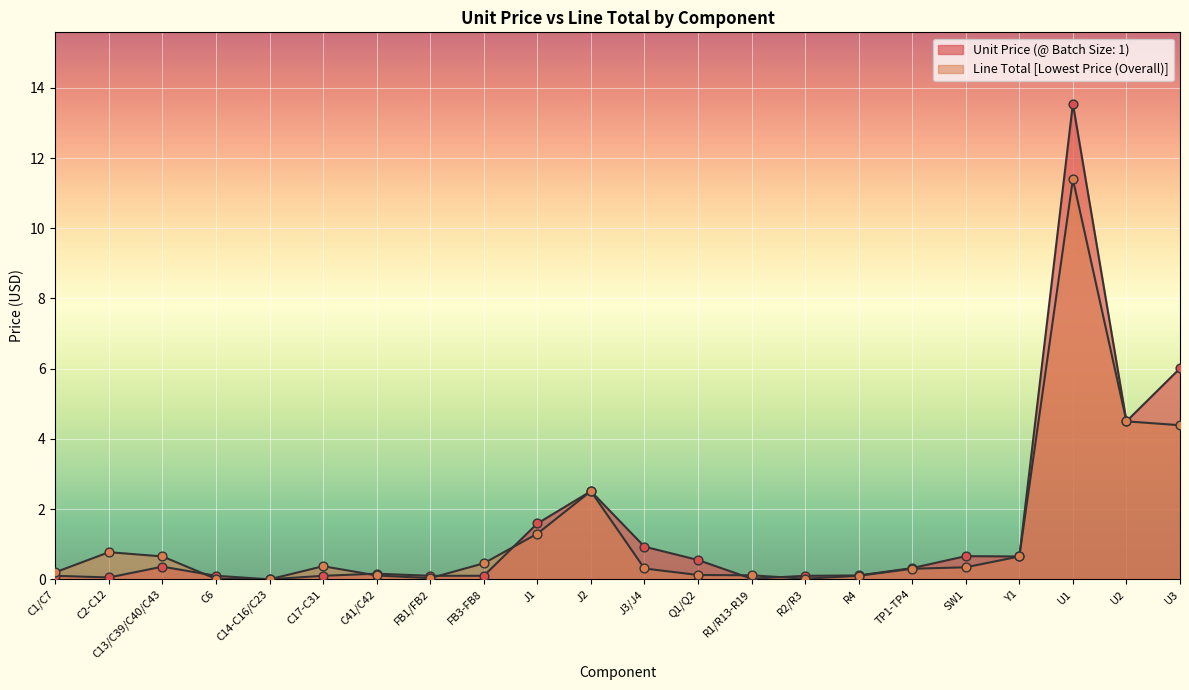

Which series has the largest total across all categories?

Unit Price (@ Batch Size: 1)